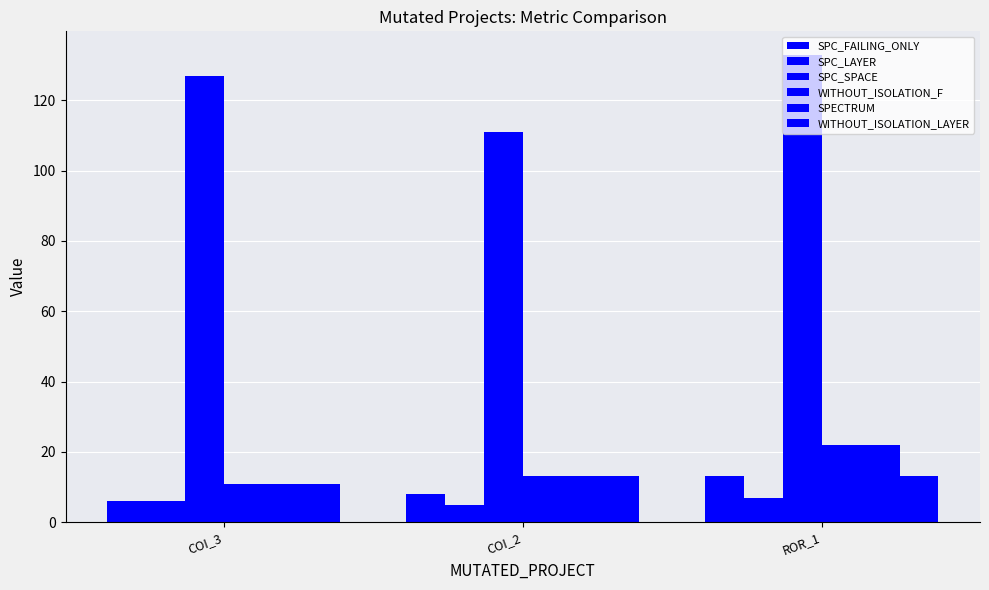

How many bars are there in each group?

6